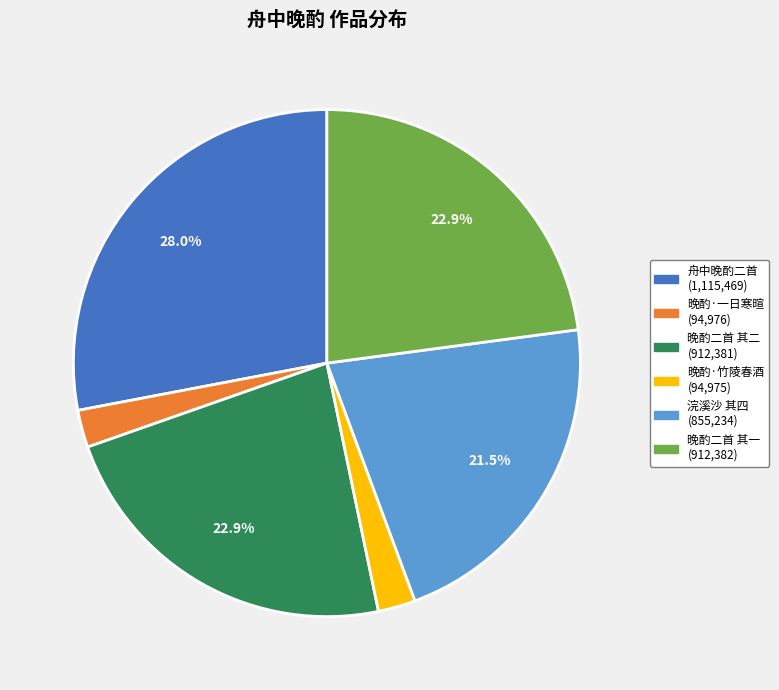

Is there a majority slice in this chart?

No